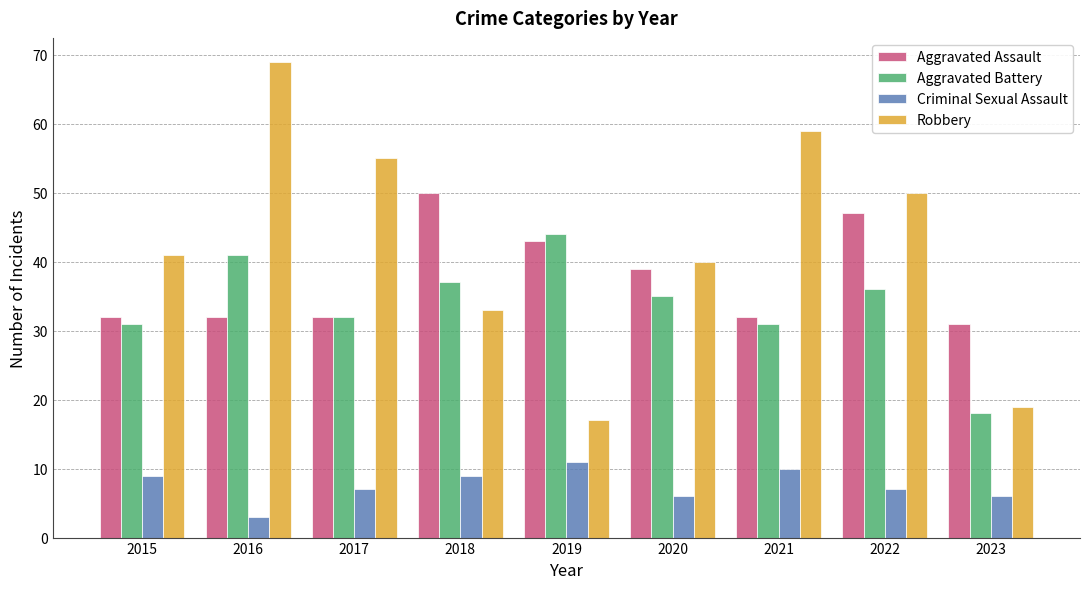

Count the number of categories in the chart.

9